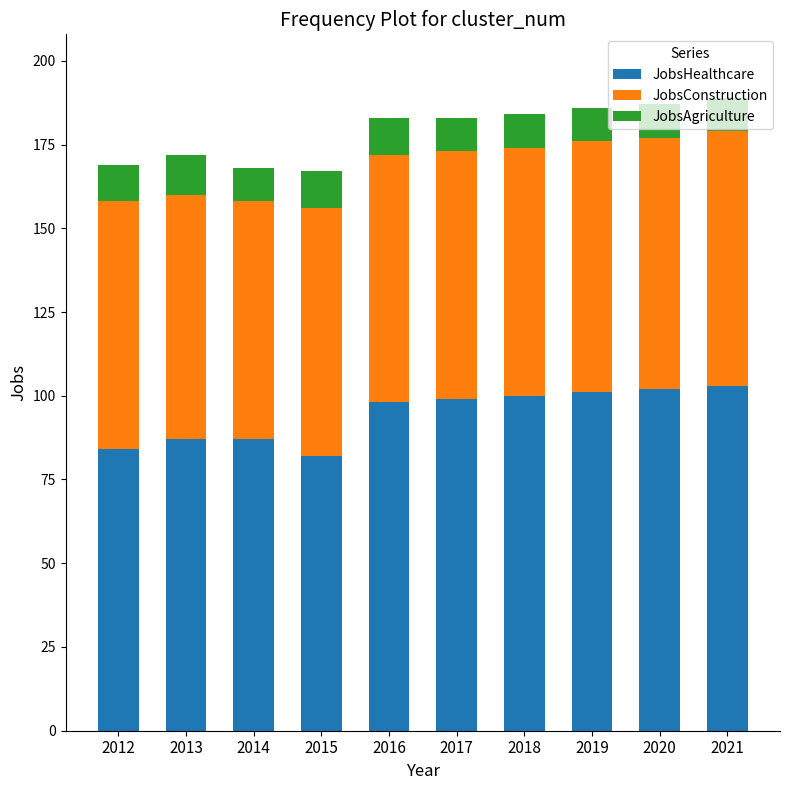

Is it true that JobsHealthcare equals 35 at 2016?

False